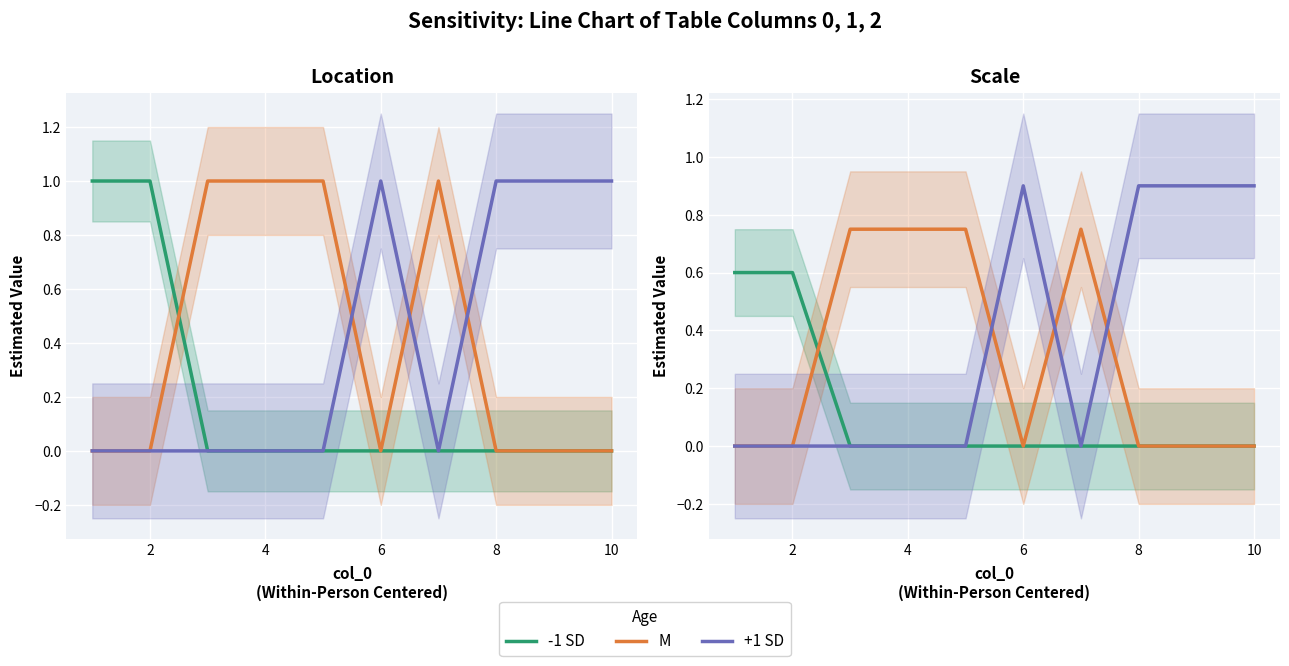

What are all the series names shown in the legend?

-1 SD, M, +1 SD